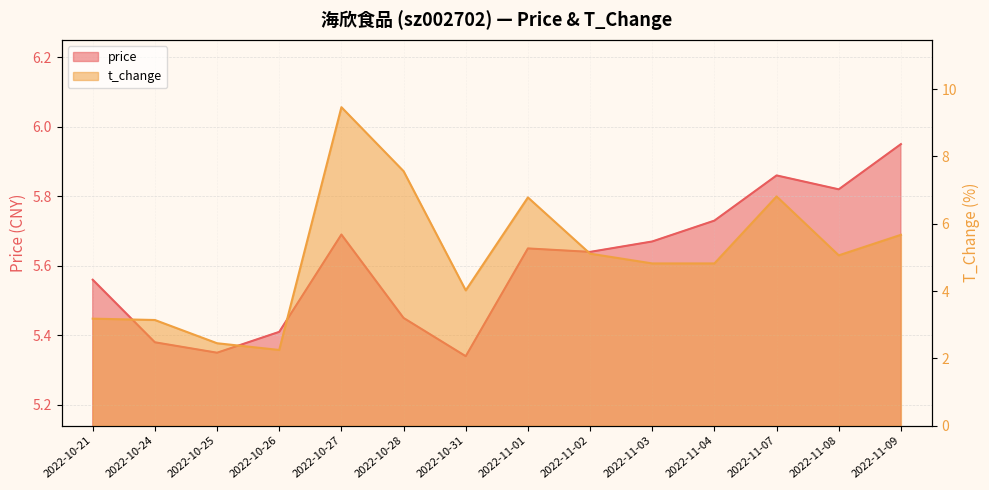

The price series shows 5.3 at 2022-10-31. True or false?

True